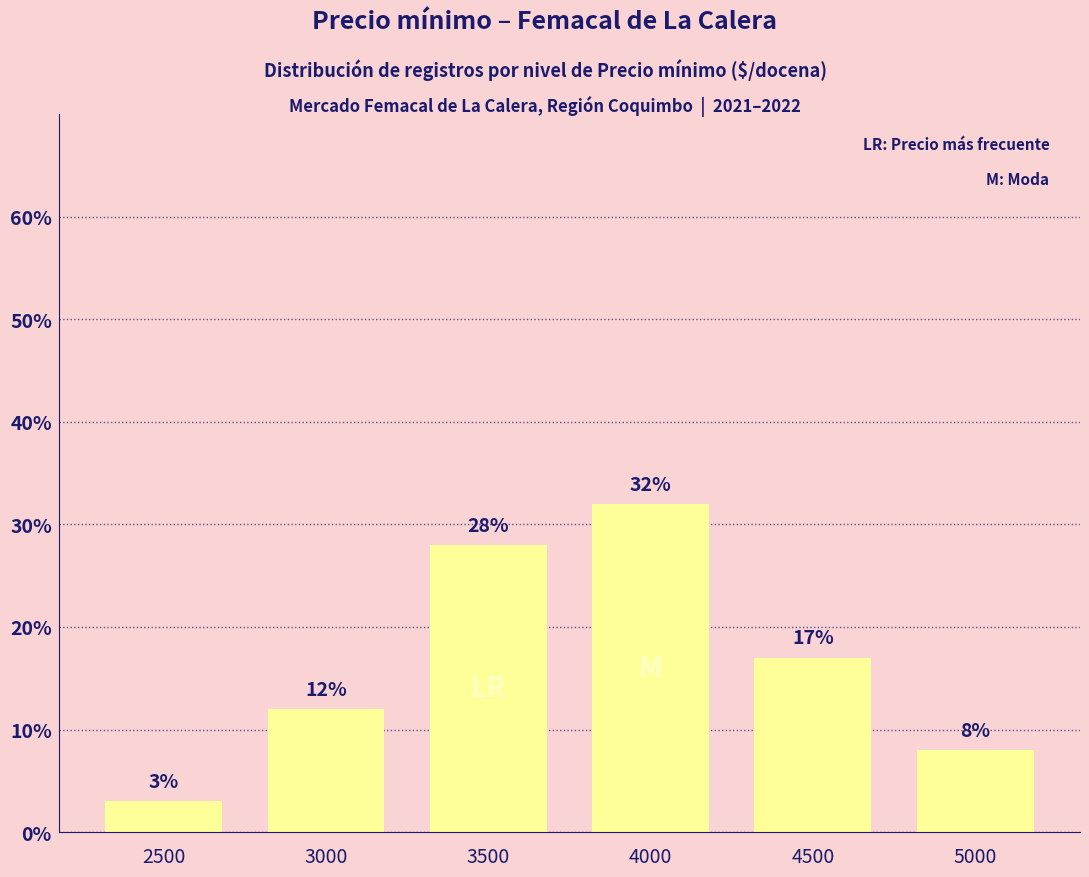

What is the ratio of the value at 3500 to the value at 2500?

9.3